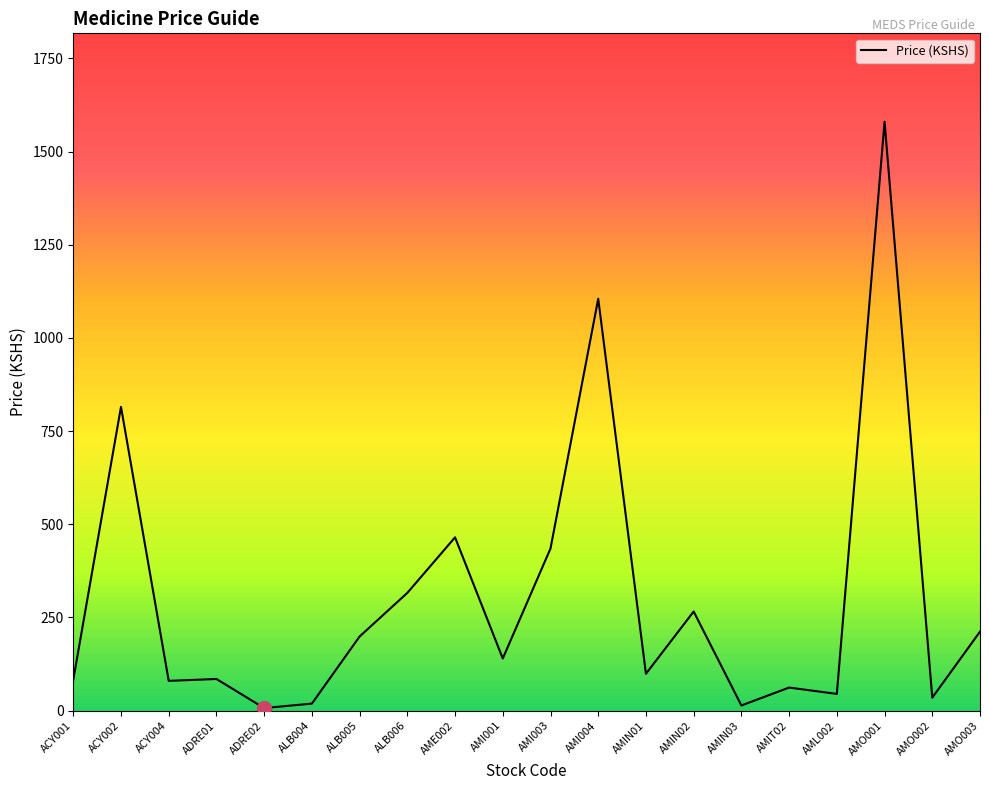

Which category has the highest value across all series?

AMO001